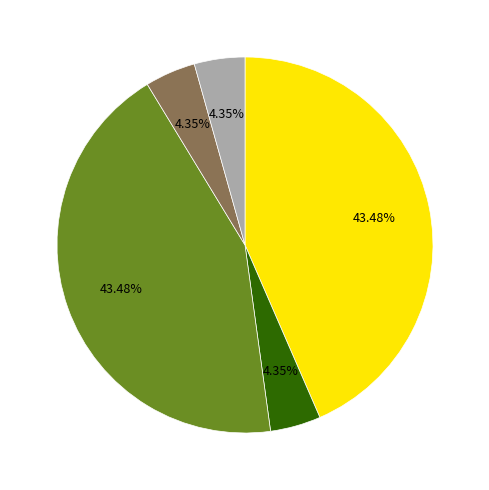

Is there a majority slice in this chart?

No